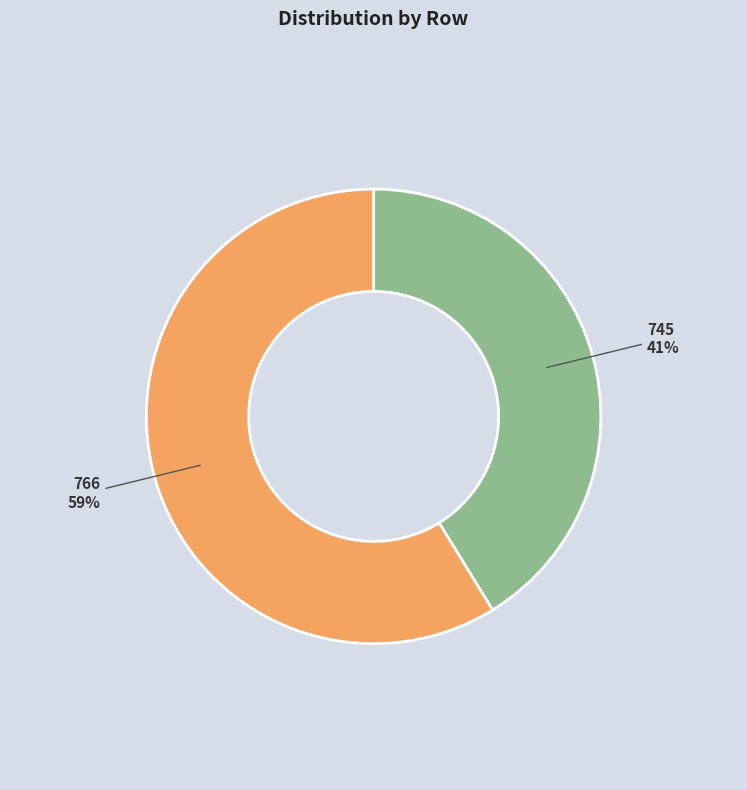

Do 745 and 766 together represent more than half of the pie?

Yes